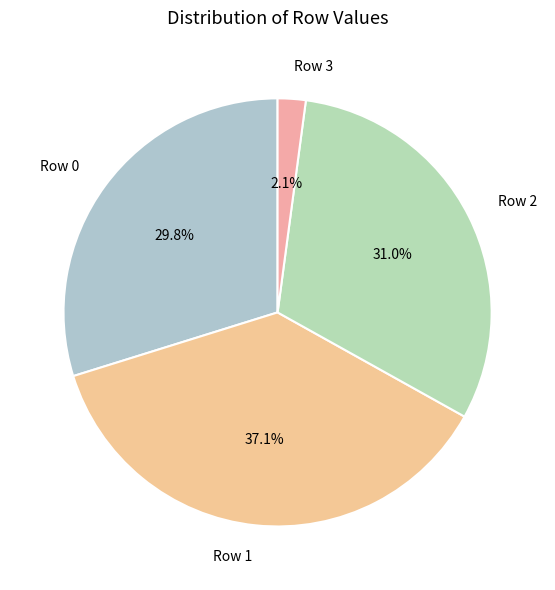

Combined, what portion of the pie is Row 0 and Row 2?

60.8%